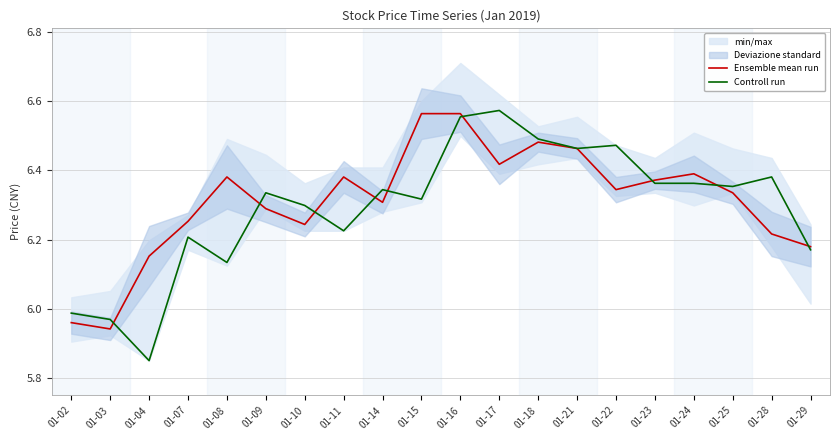

Where does the Controll run series first go above 6?

01-07